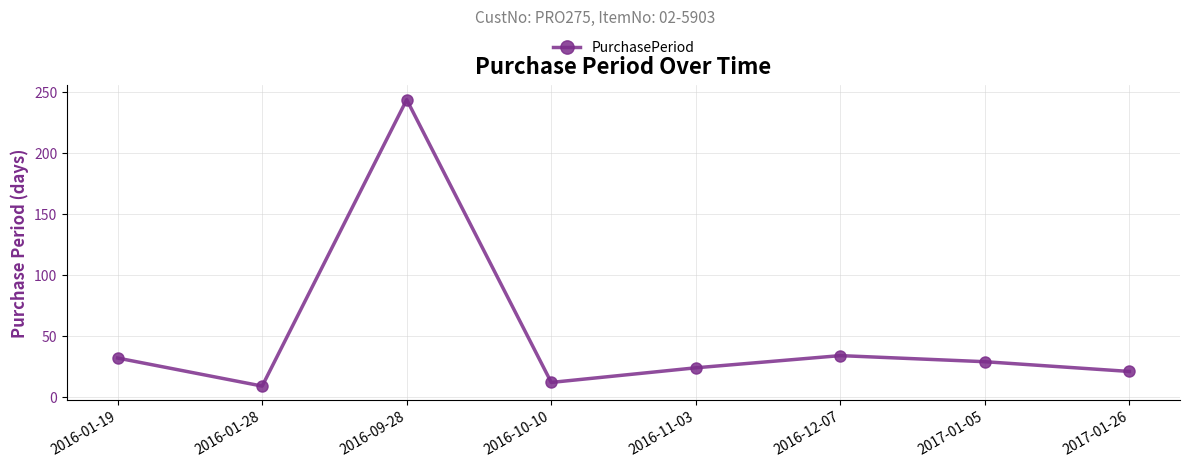

Reading left to right, transcribe all the data shown in this chart.

2016-01-19=32	2016-01-28=9	2016-09-28=244	2016-10-10=12	2016-11-03=24	2016-12-07=34	2017-01-05=29	2017-01-26=21